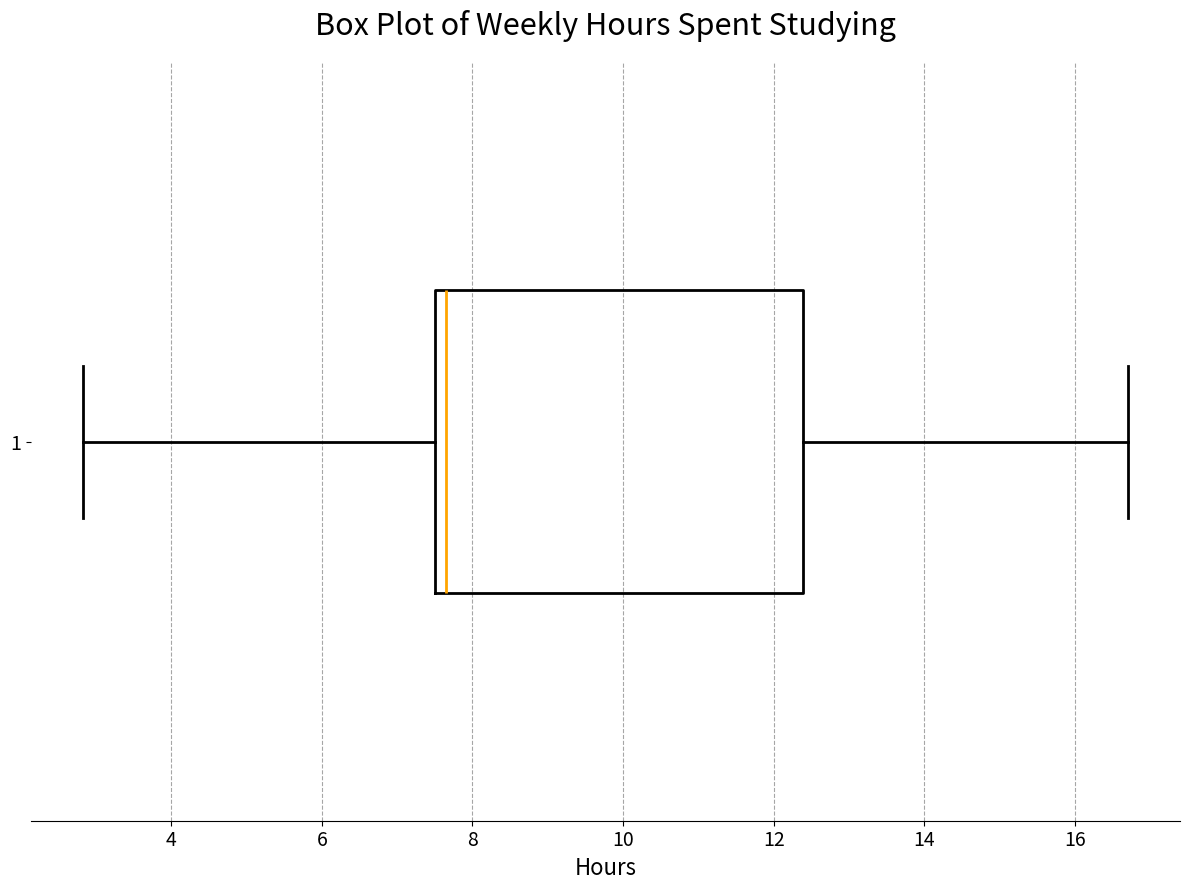

Read this box plot against the x-axis: the position of the median line, the range covered by the box, and the ends of both whiskers. The values are not printed on the chart, so give them approximately, as read against the axis.

median 7.6, box 7.4 to 12.4, whiskers 2.8 to 16.8